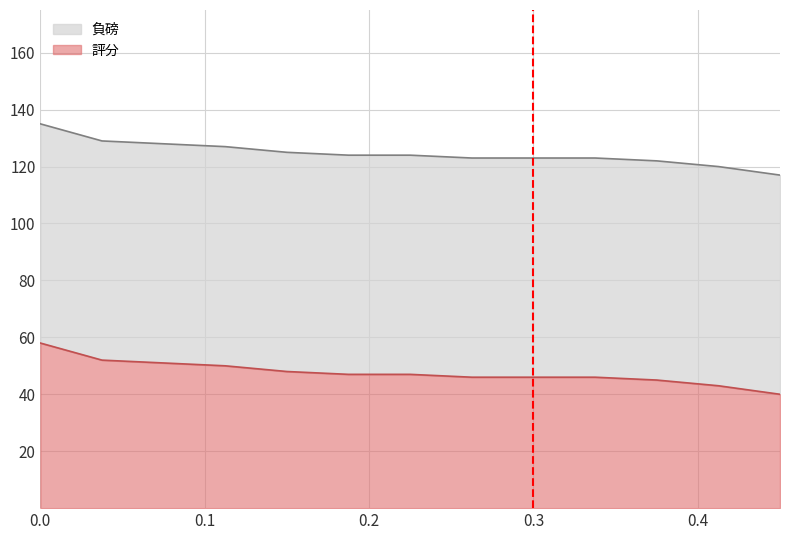

How many data points does each series have?

13